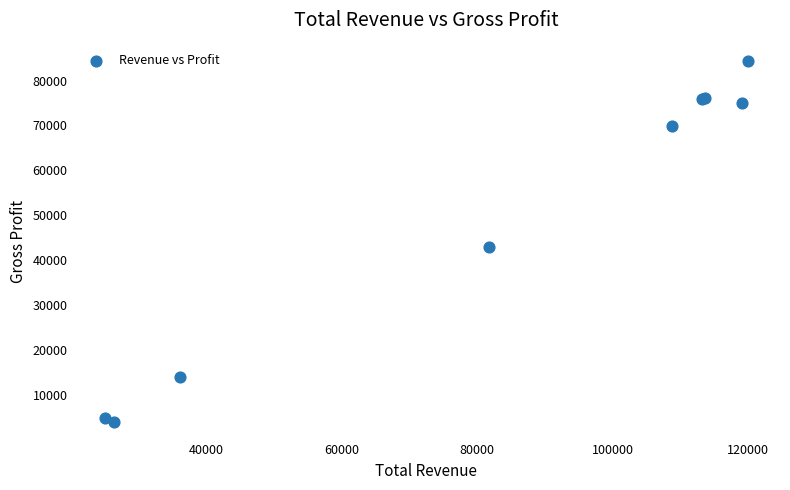

What Y value in the scatter plot is closest to 44300?

43000